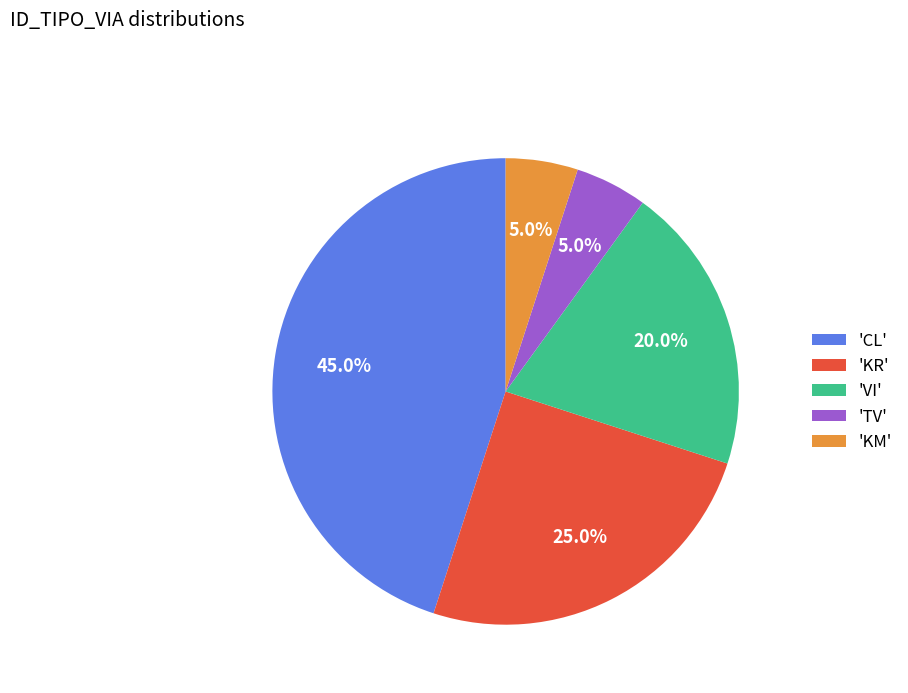

What is the largest slice in the pie chart?

'CL'